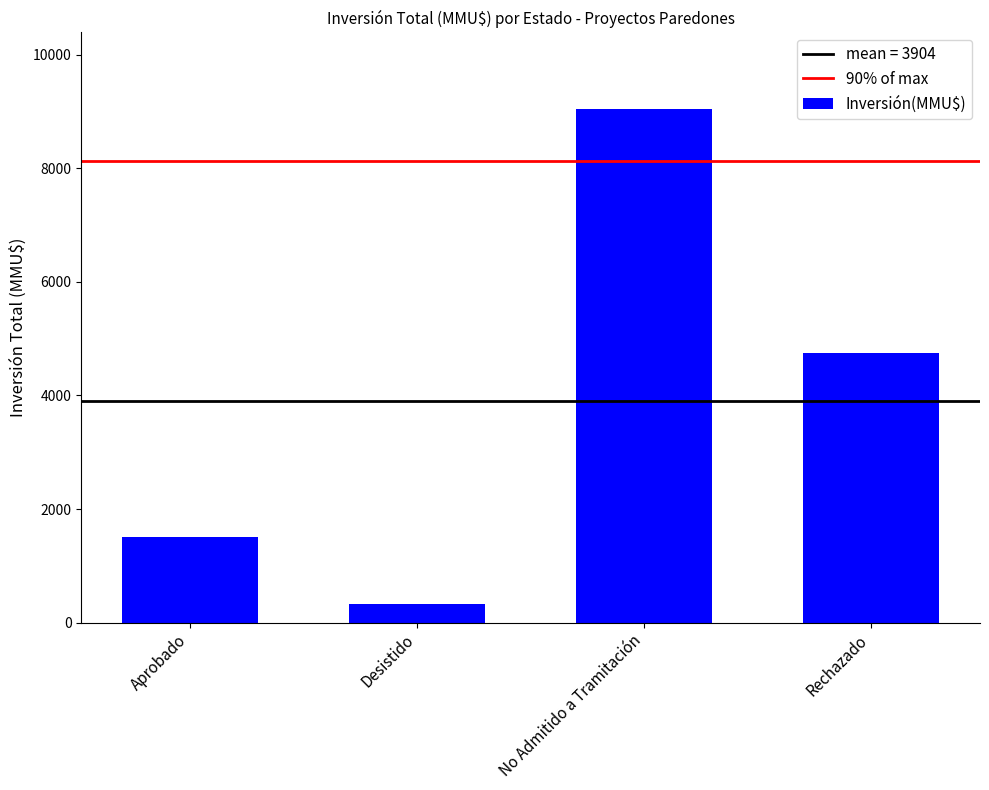

Which label corresponds to the smallest value in the chart?

Desistido